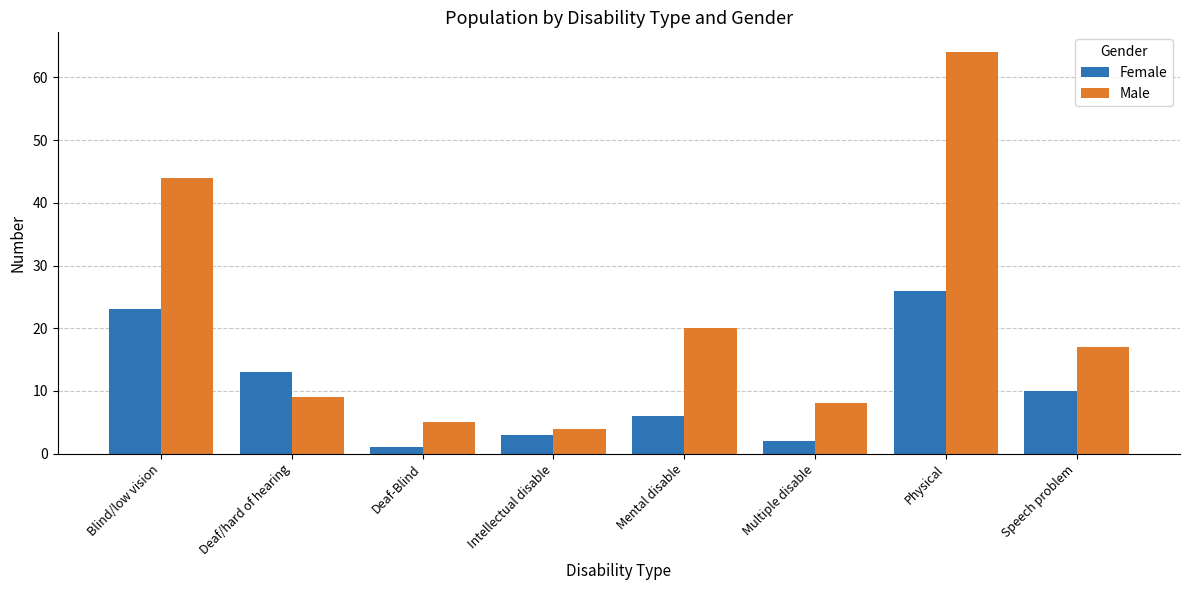

List the series in order of their overall mean, lowest first.

Female, Male